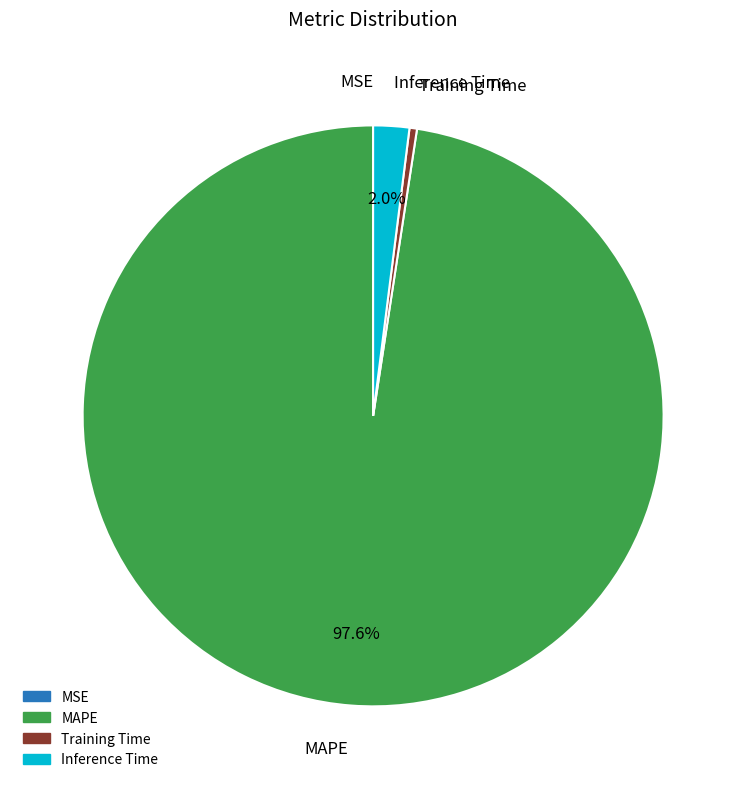

What is the total percentage of Inference Time and MAPE?

99.6%